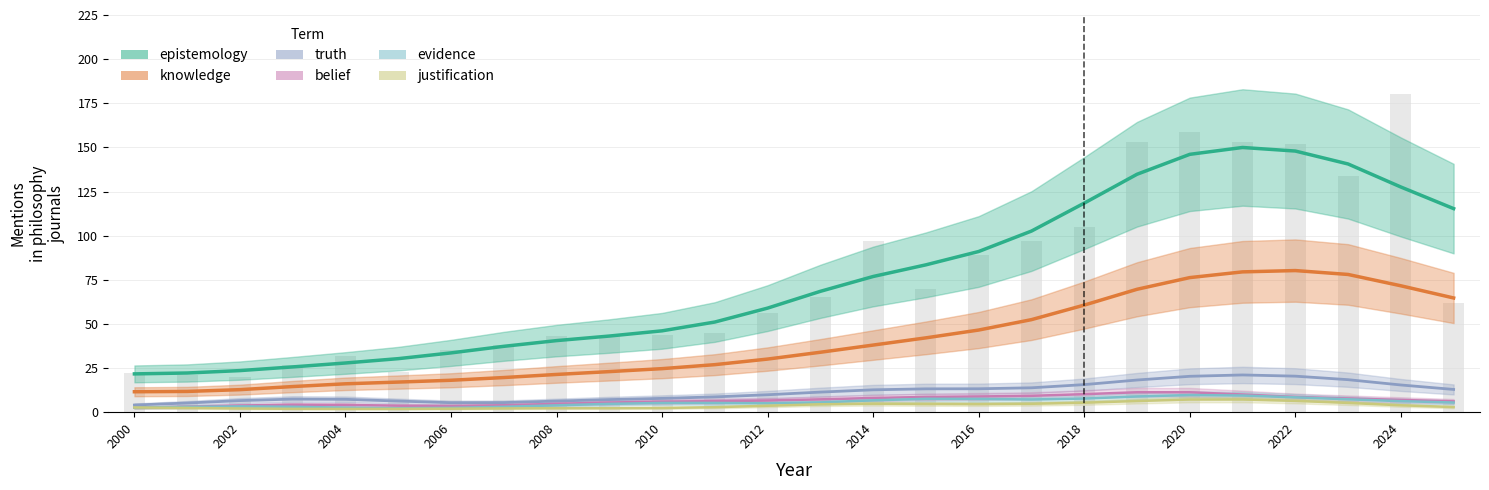

What is the value of the belief bar at the 26th from the left?

2